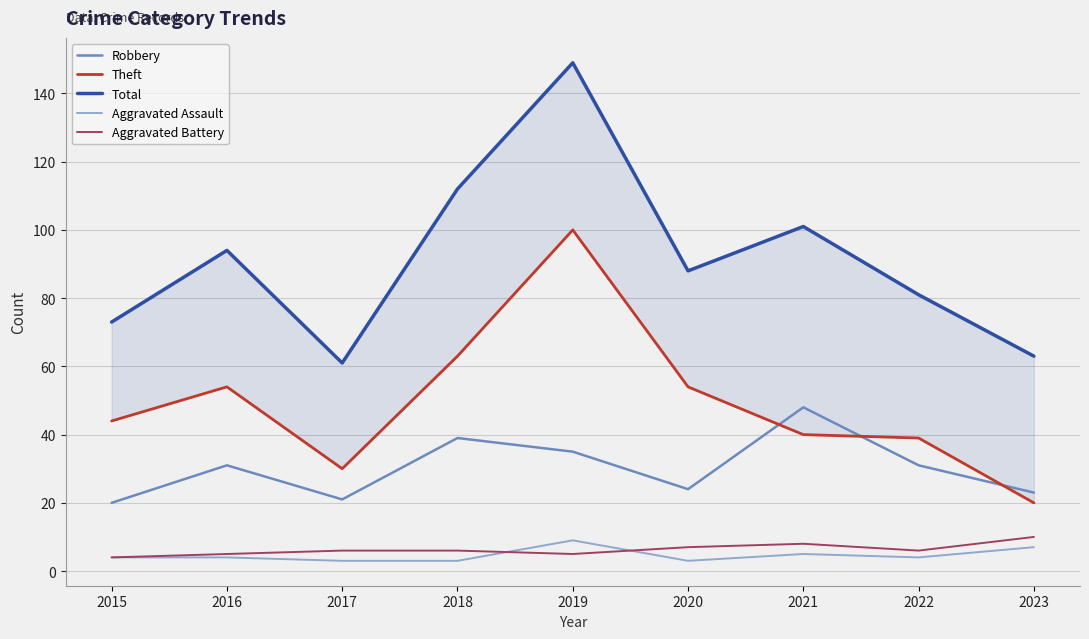

Is it true that Theft equals 108 at 2018?

False